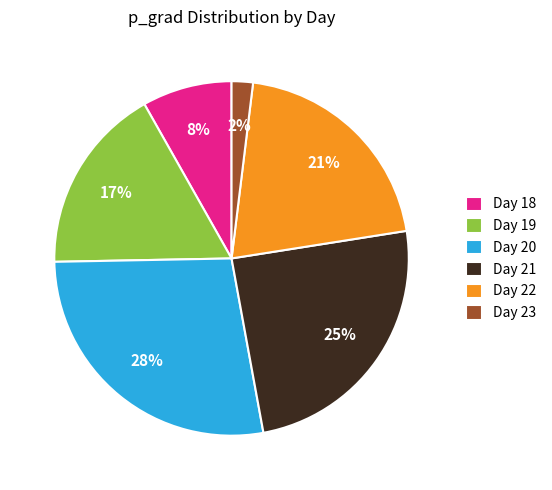

Which slice is the largest?

Day 20